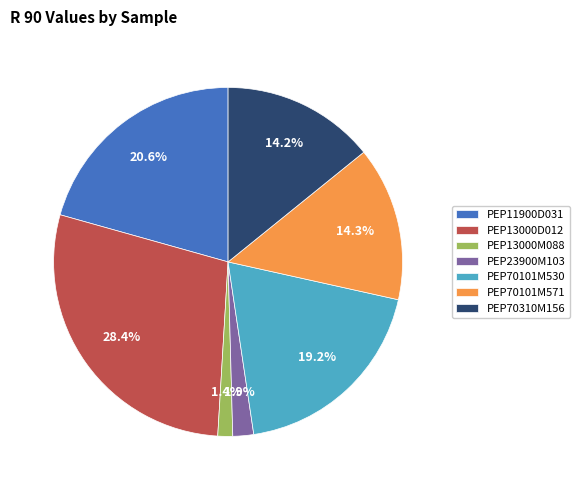

Which has a higher value, PEP13000D012 or PEP70101M530?

PEP13000D012